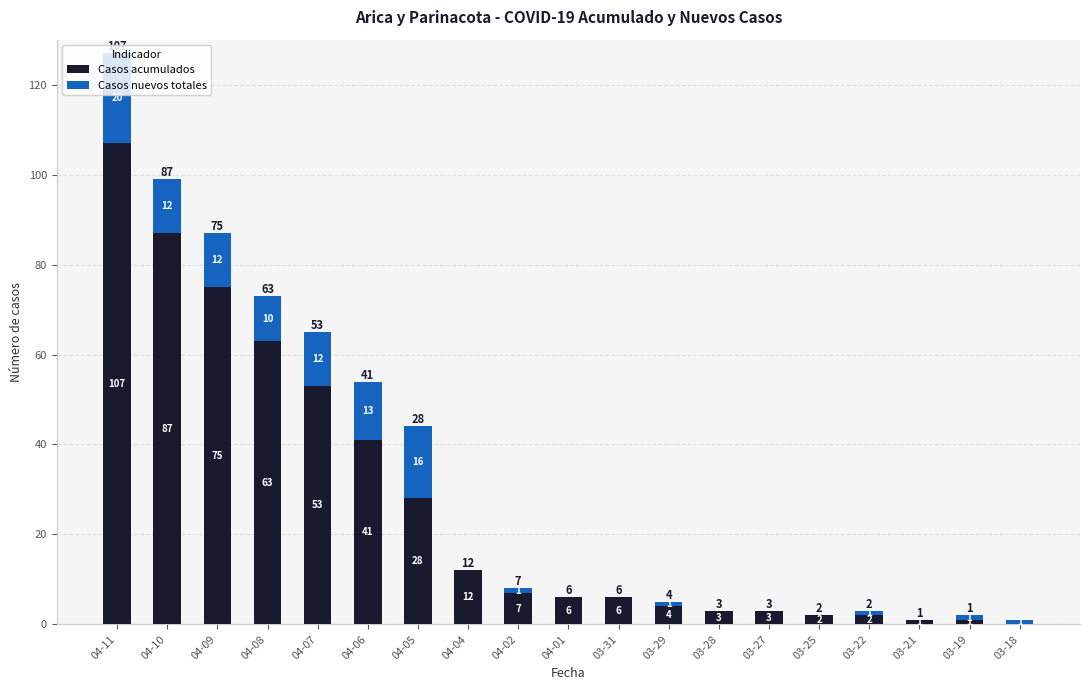

Is it true that Casos acumulados equals 11 at 04-05?

False